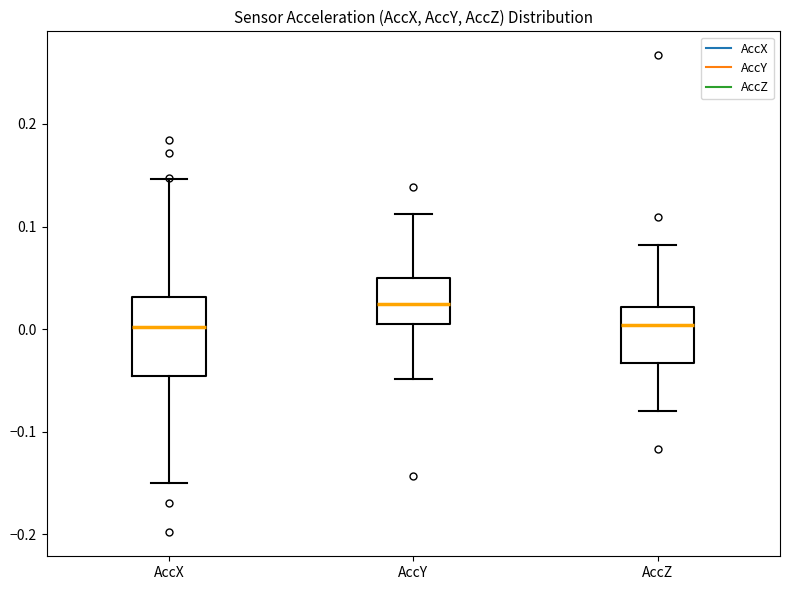

Which box's median line is the highest?

AccY